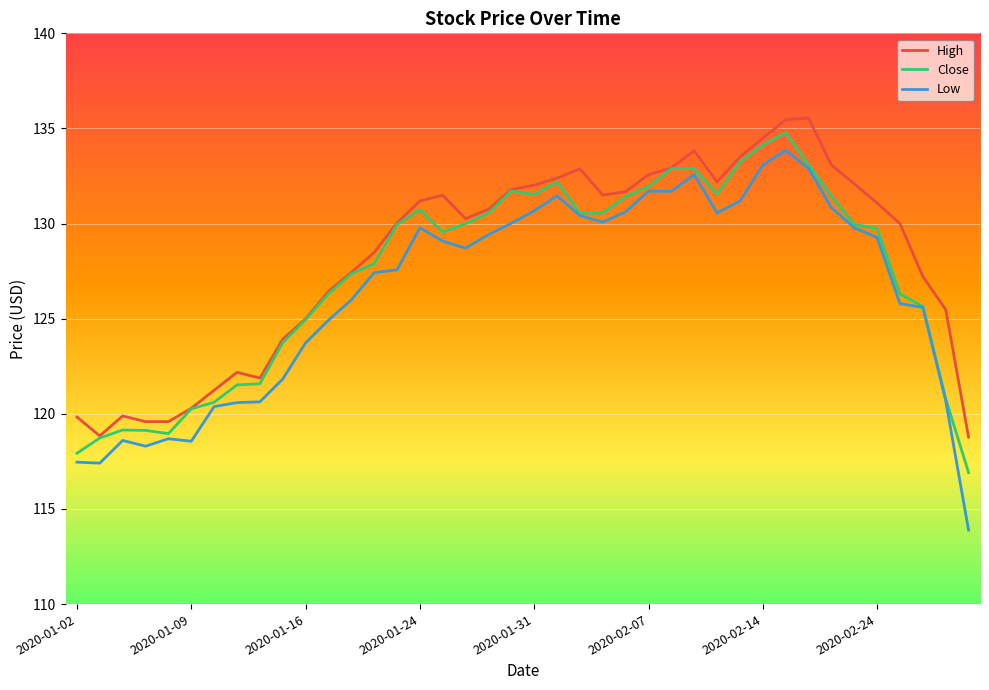

True or false: Low and High intersect in this chart.

False